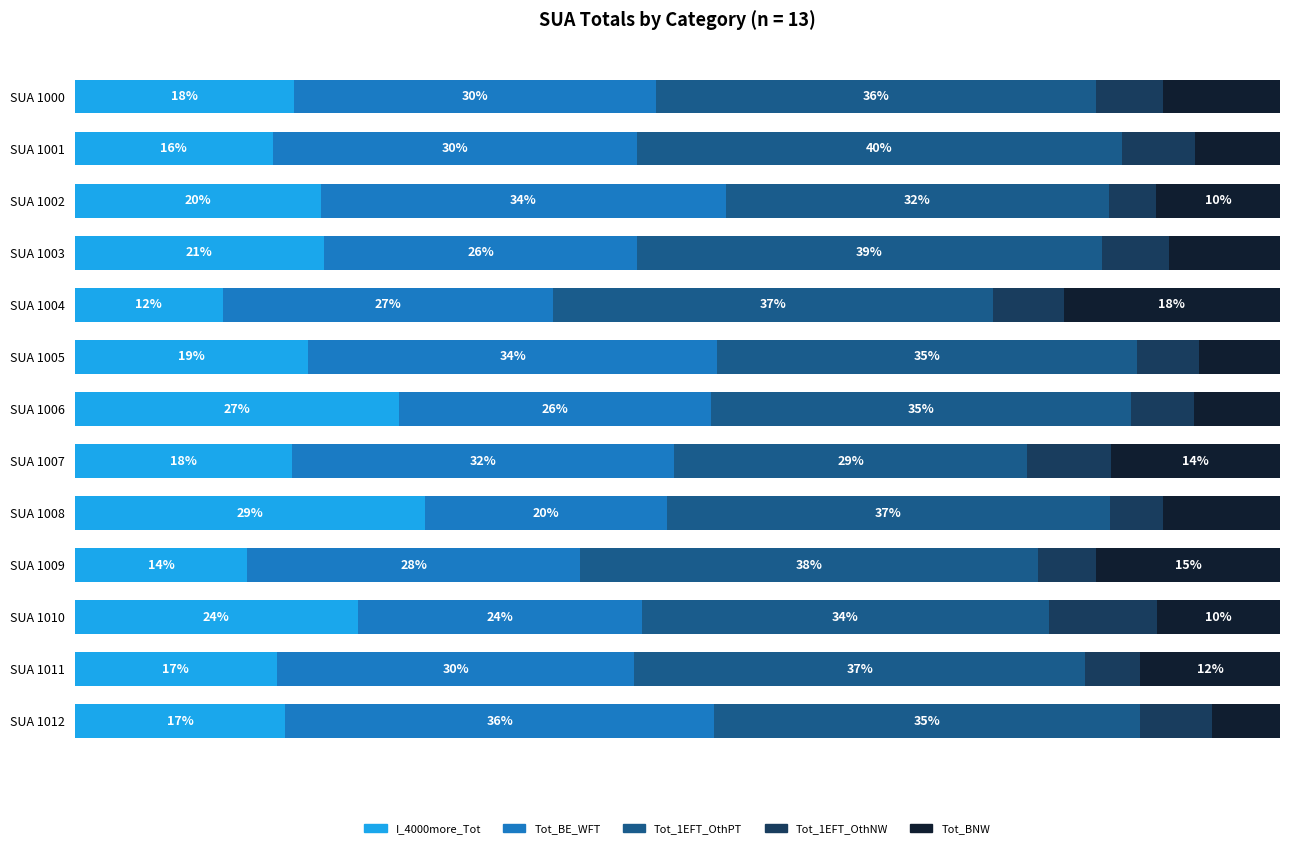

Which category has the highest value in the I_4000more_Tot series?

SUA 1008